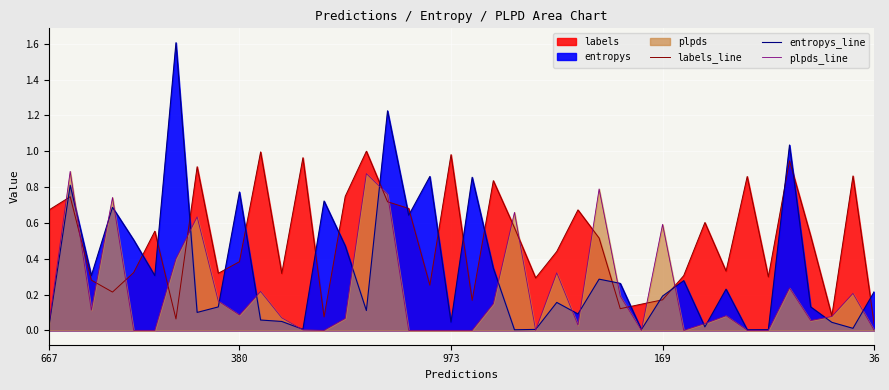

How many interior local peaks does the plpds_line series have?

12